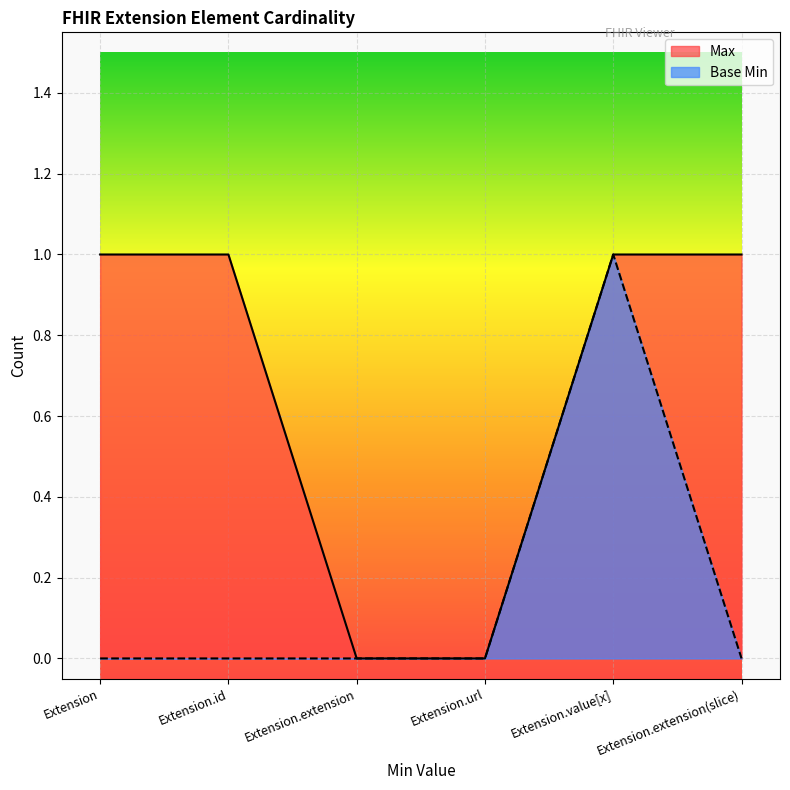

What position from the right is Extension?

6